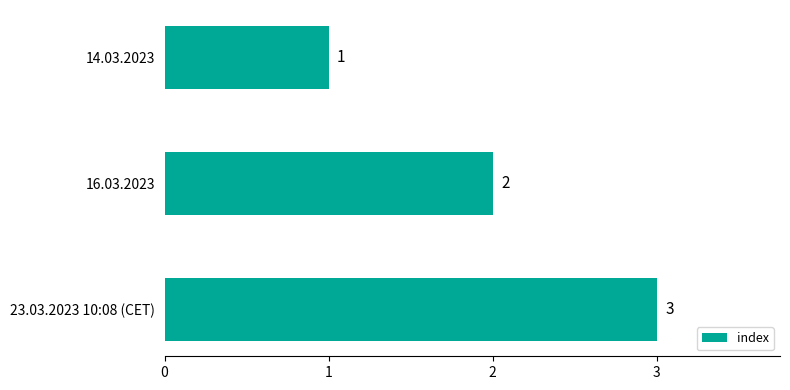

Where is the data nearest to the value 2?

16.03.2023